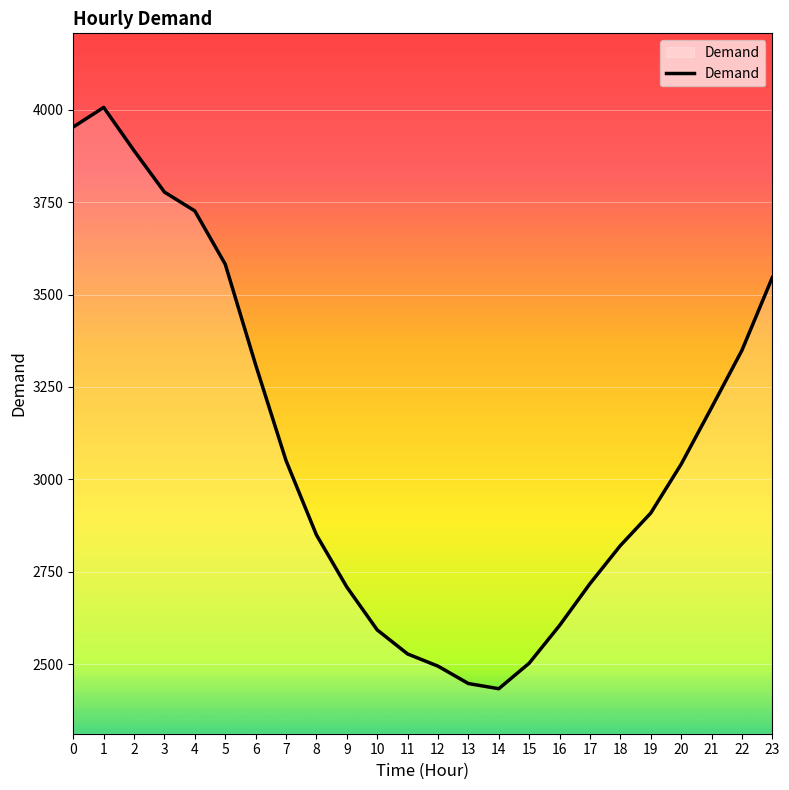

How many lines are shown in the chart?

1